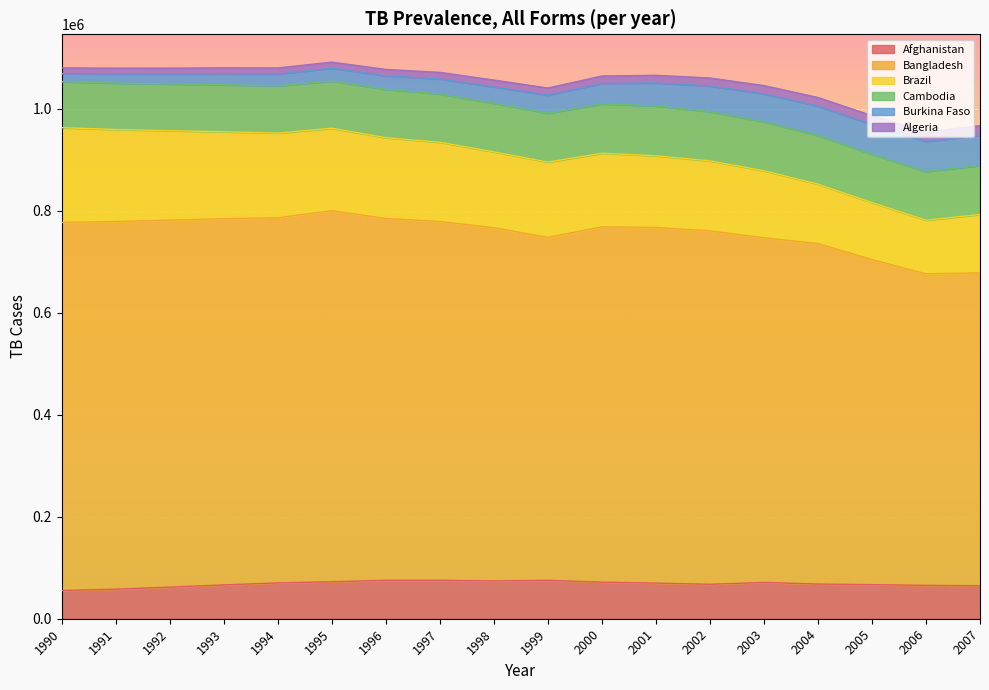

At which label does Brazil reach its minimum?

2006